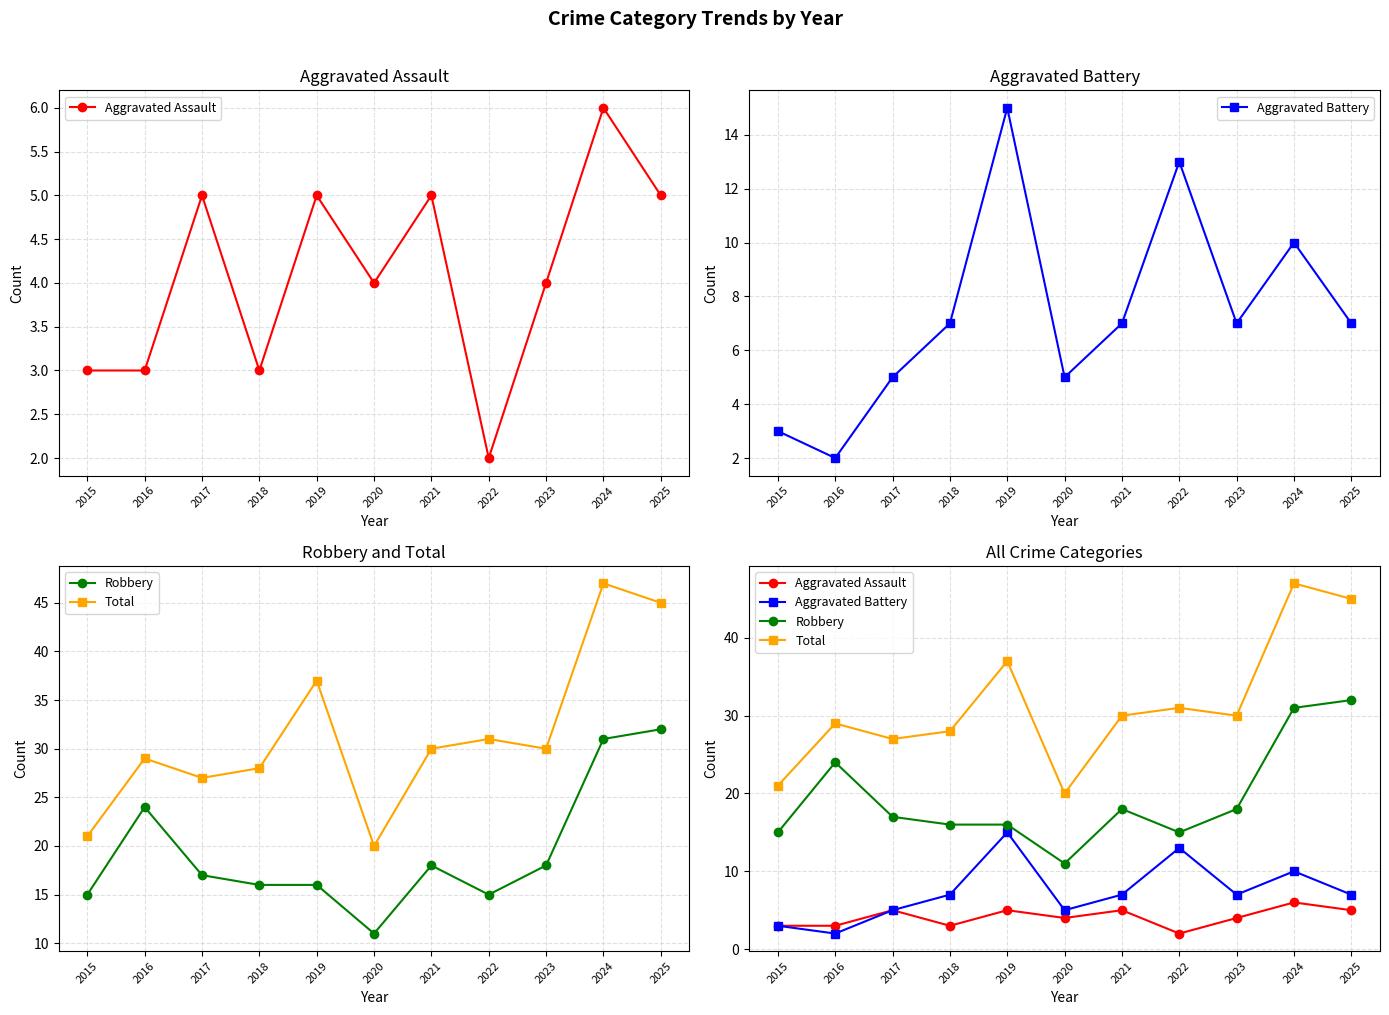

True or false: Total and Robbery intersect in this chart.

False